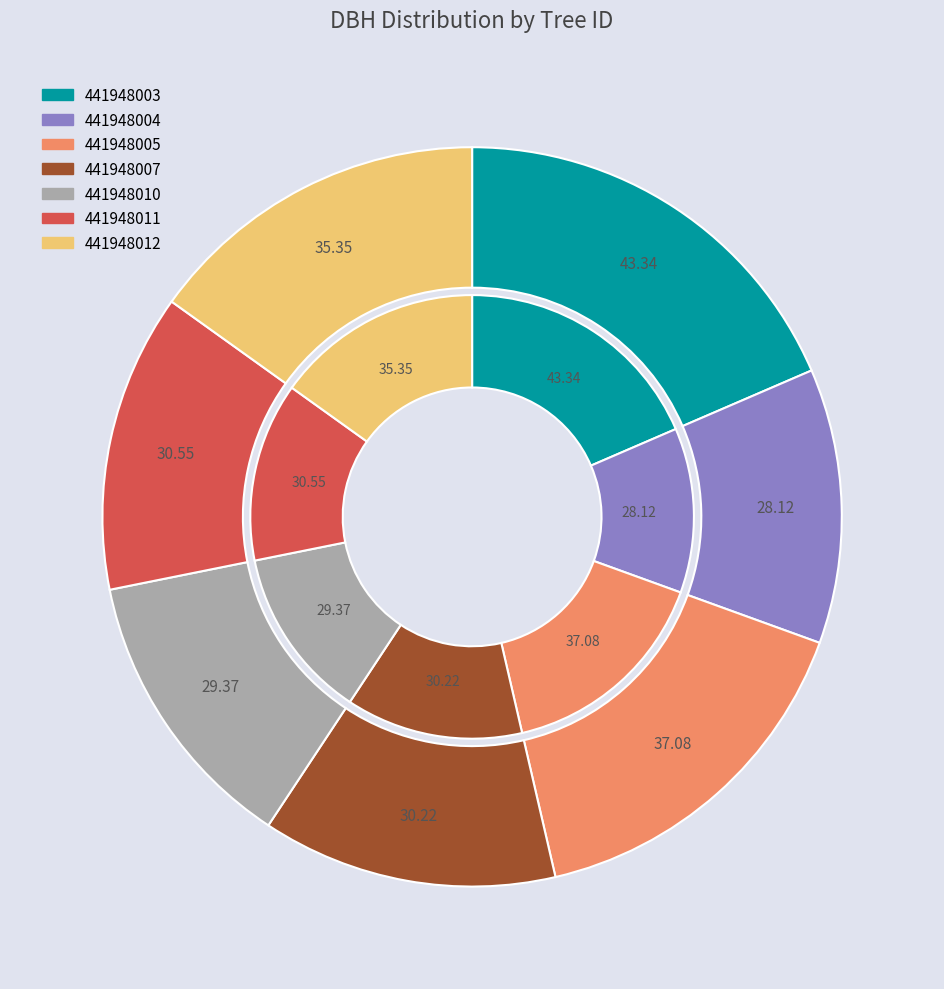

What percentage is the 441948007 slice, to the nearest percent?

13%